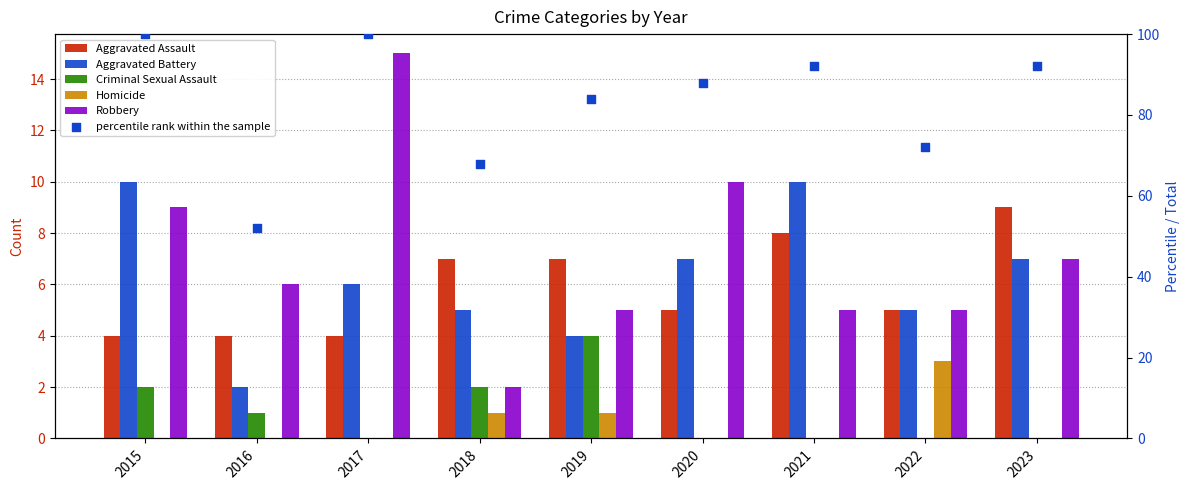

At which category is the sum across all series the highest?

2015